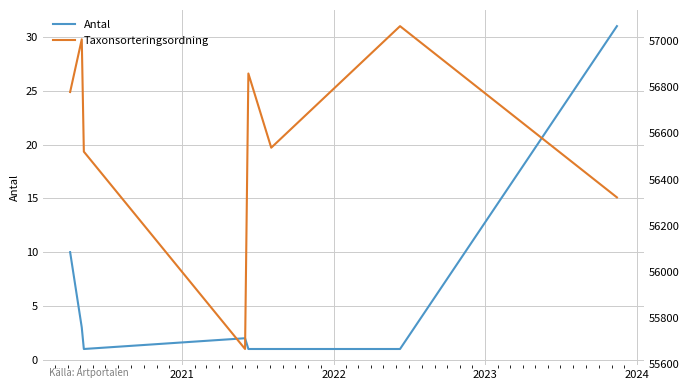

Count the number of categories in the chart.

8